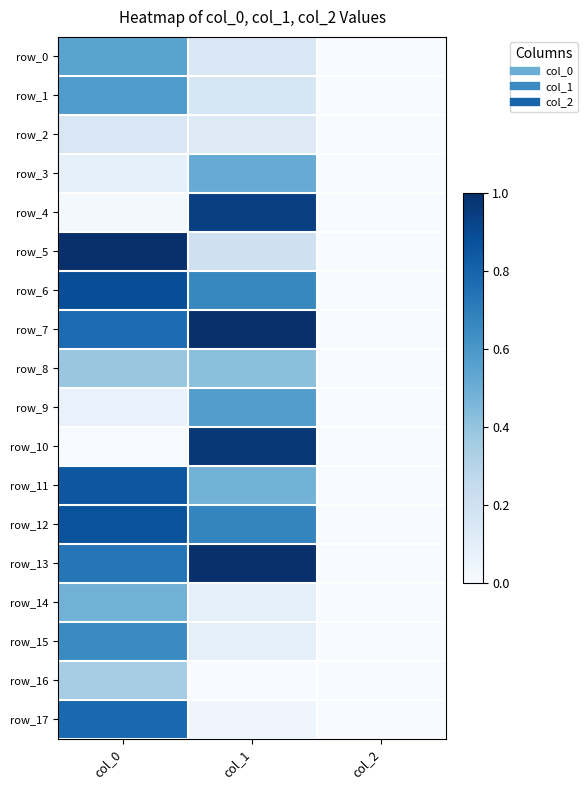

What is the greatest value displayed?

1.0